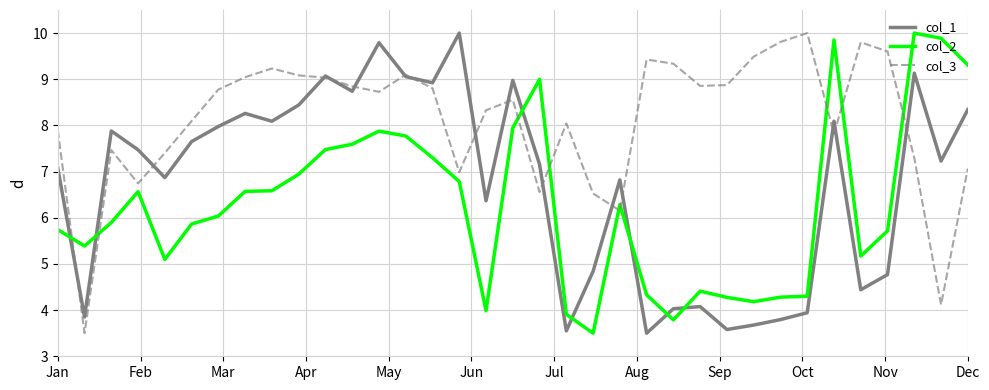

List the series in order of their overall mean, highest first.

col_3, col_1, col_2